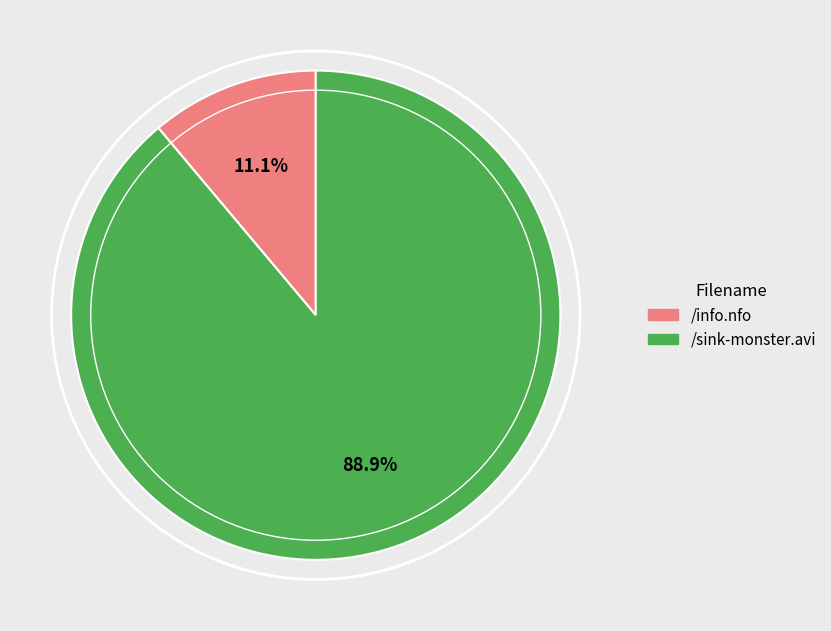

True or false: /sink-monster.avi accounts for 96% of the total.

False